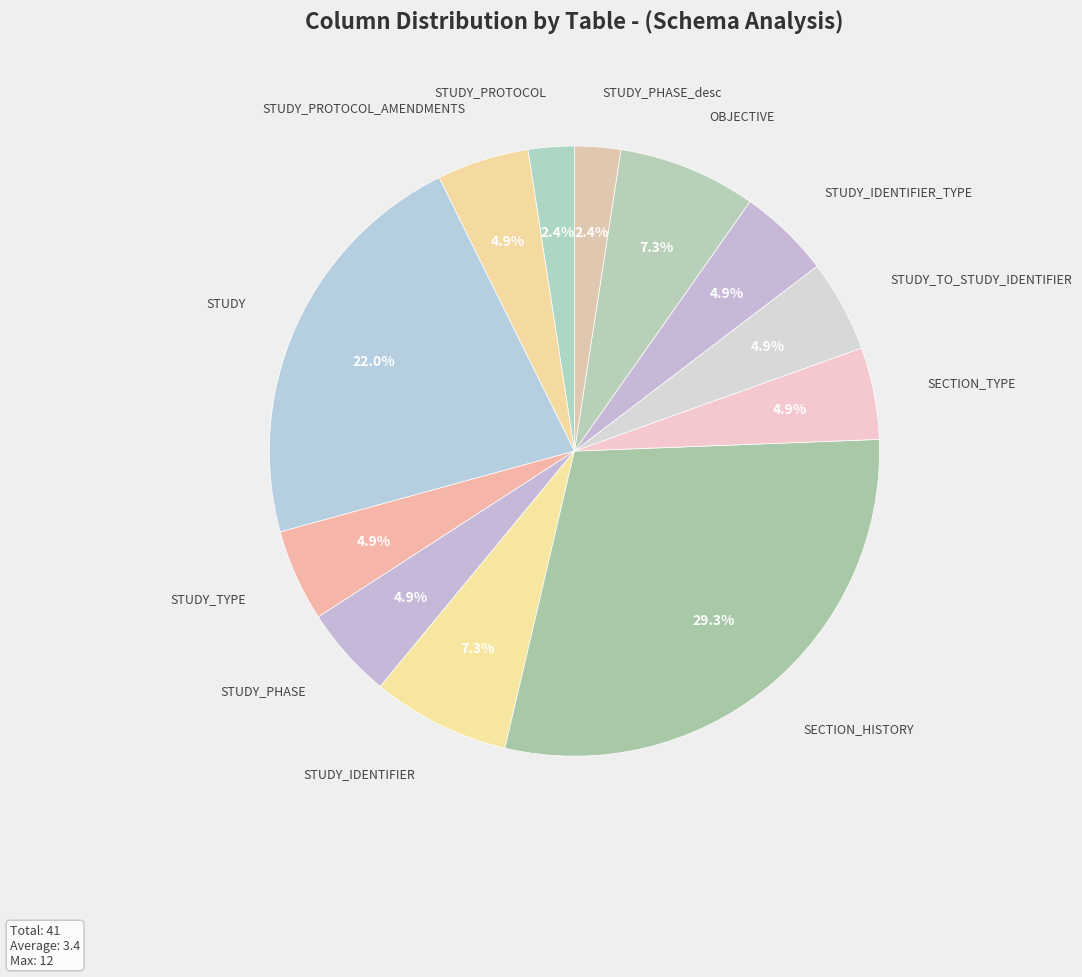

Count the number of slices in the pie.

12